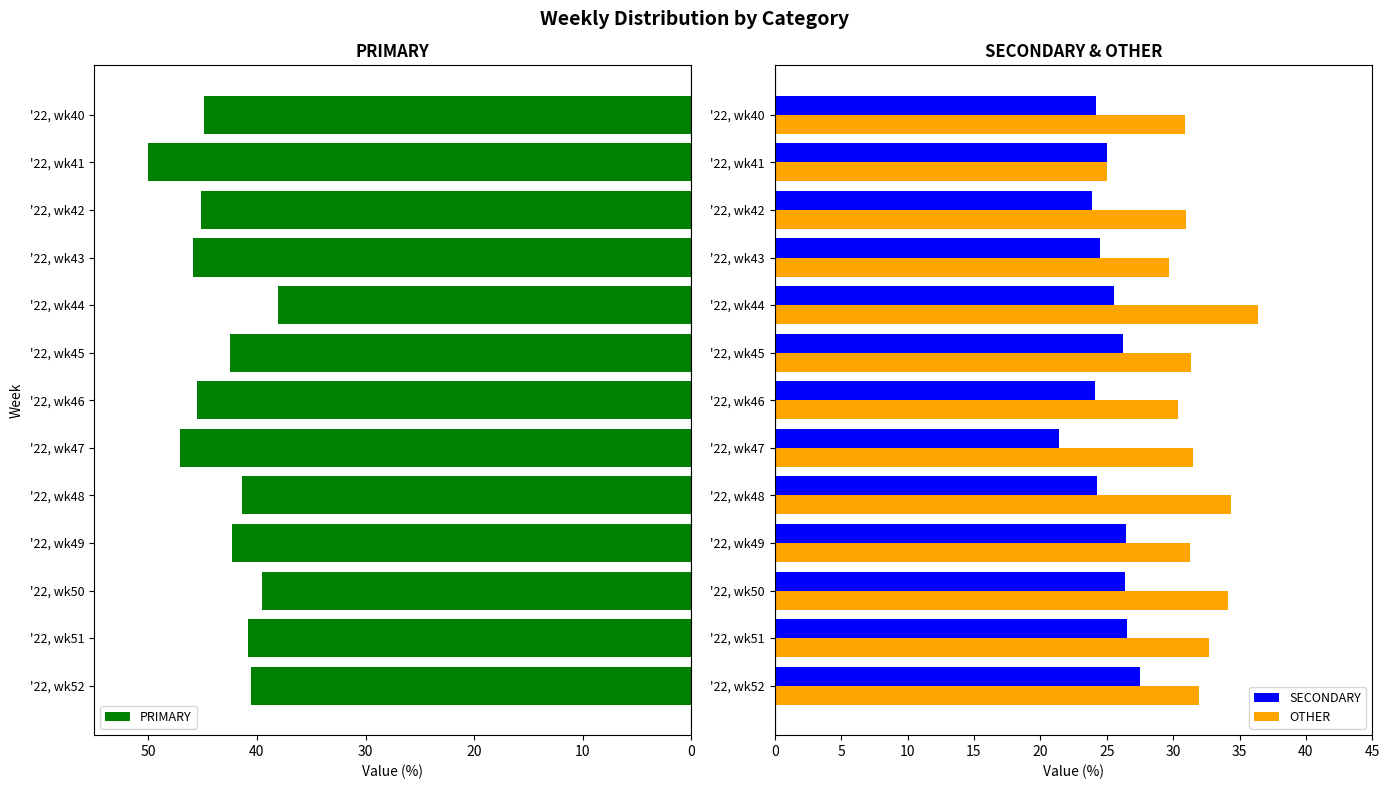

What is the difference between the maximum and minimum values in the SECONDARY series?

6.1